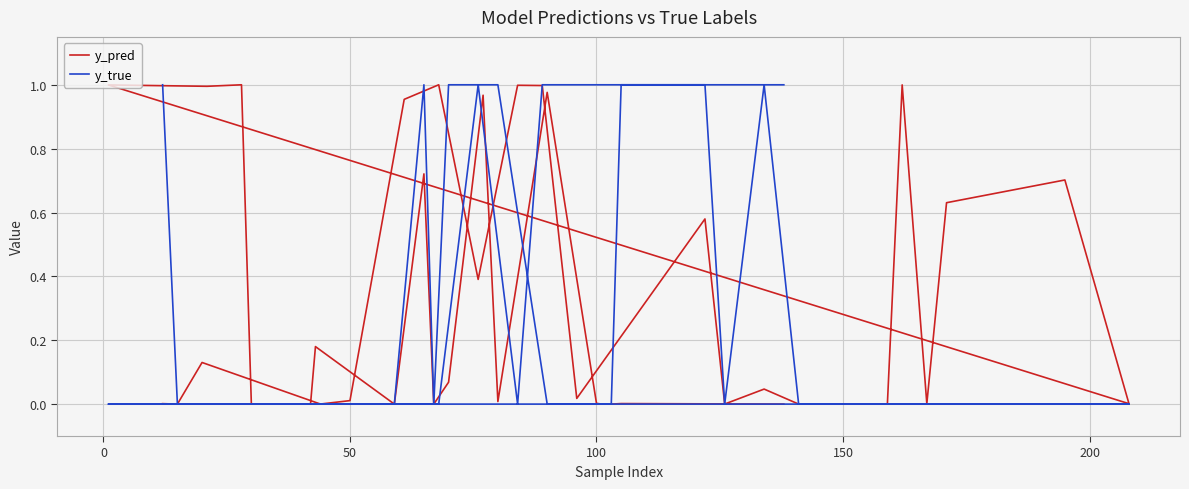

Count the y_true values in the range 0 to 1.

40